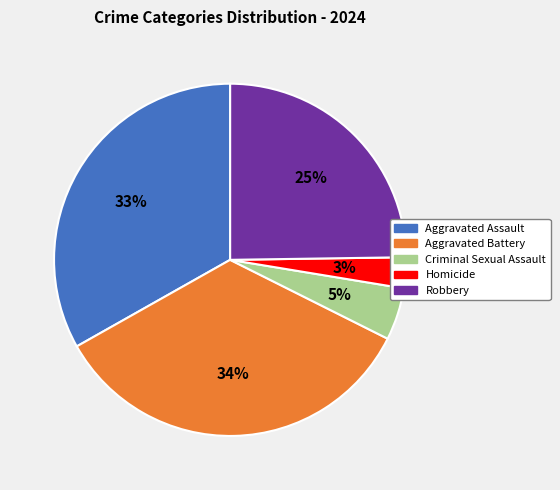

The Homicide slice represents 11% of the pie. True or false?

False